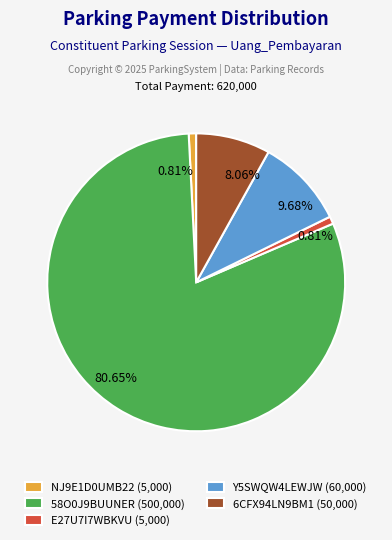

To the nearest percent, what is the difference between the largest and smallest slice percentages?

80%